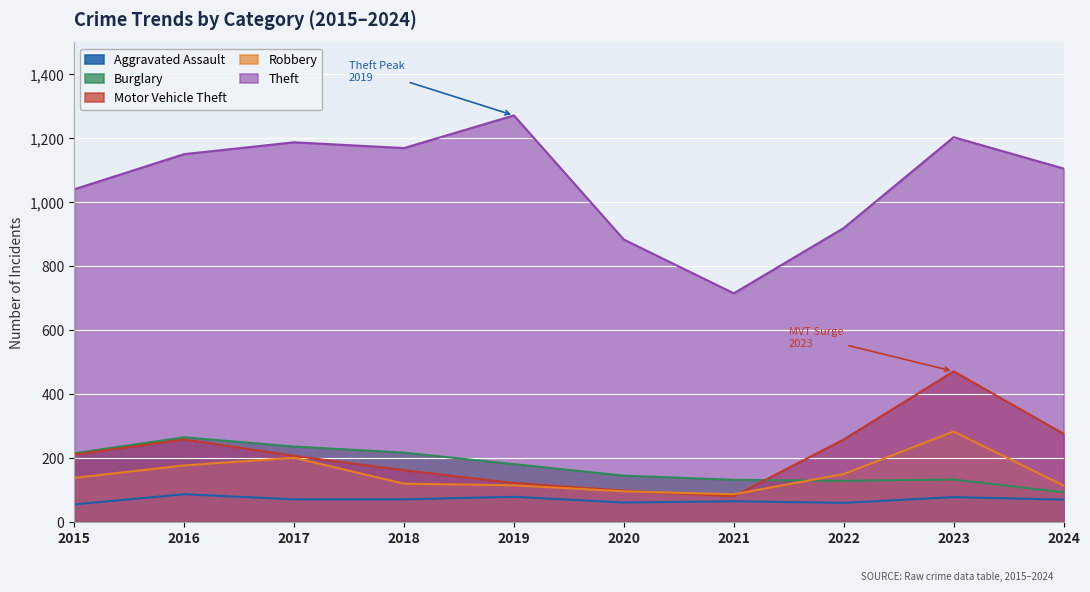

What is the minimum value shown in the chart?

56